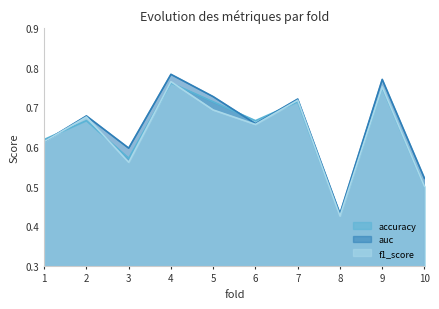

Which series has the widest spread of values?

auc